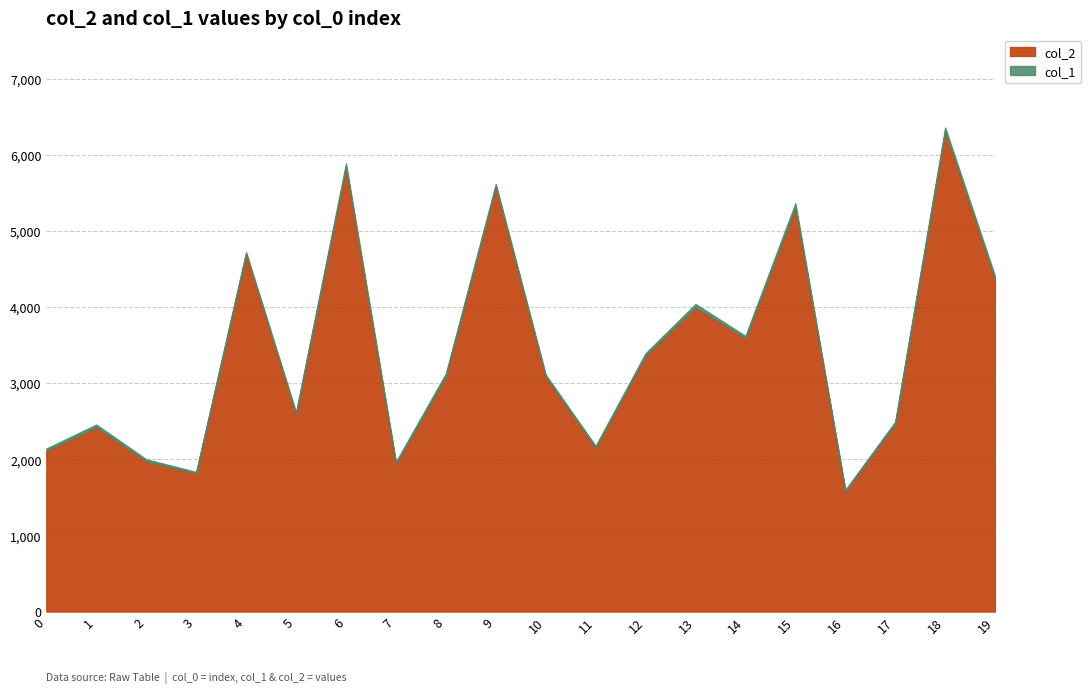

What is the difference between the highest and lowest values at 15?

5271